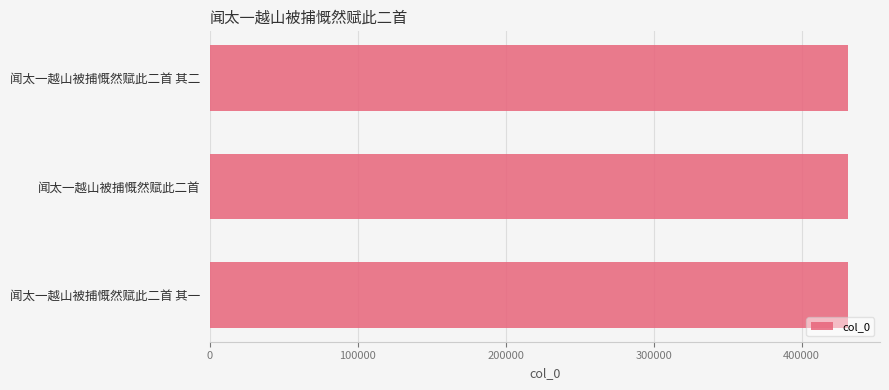

How many bars are there in total?

3